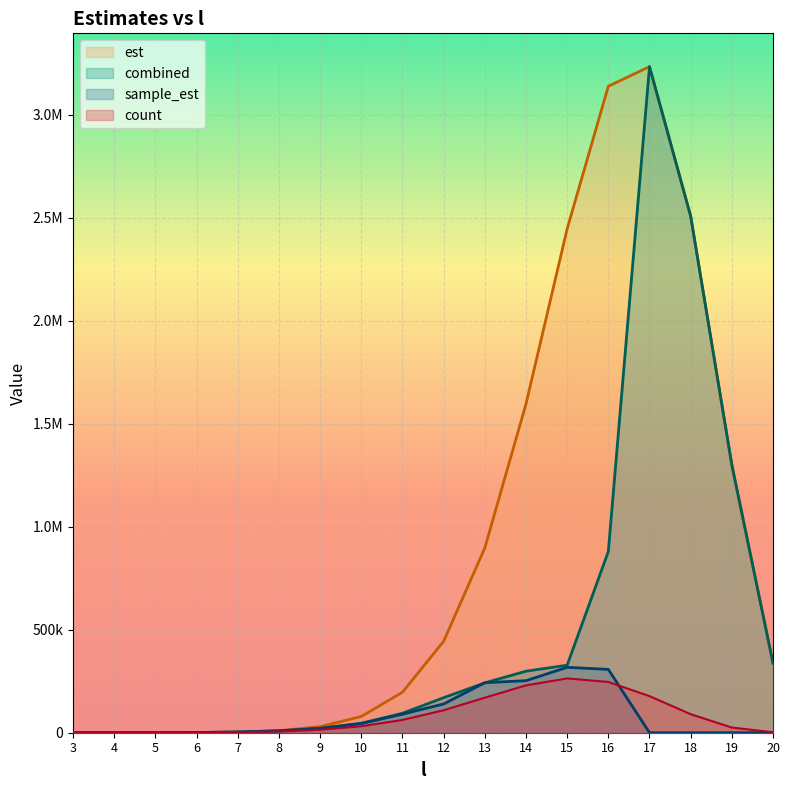

At which category does the chart reach its peak across all series?

17